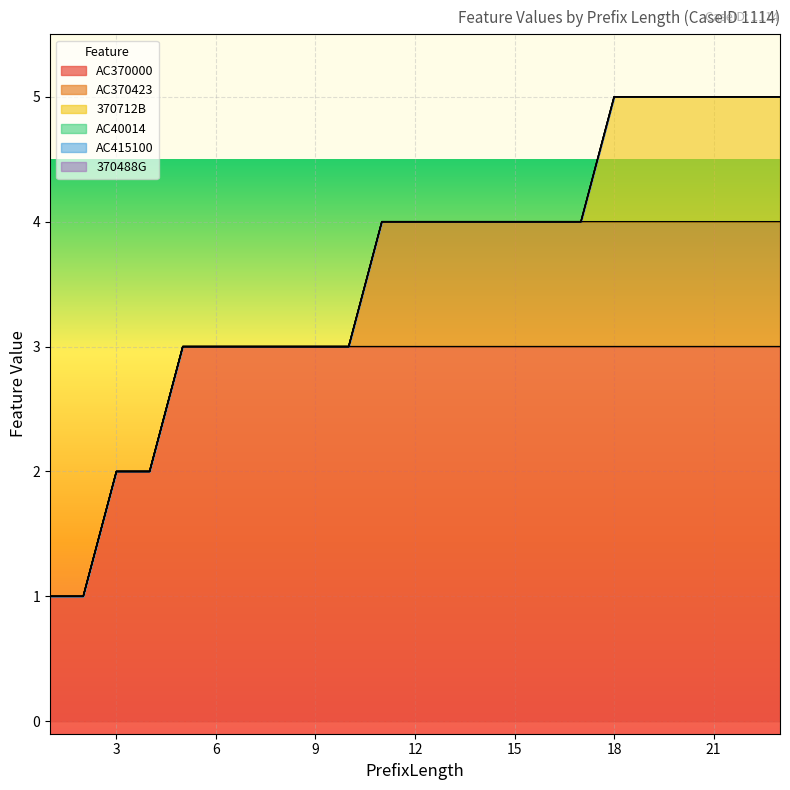

Where is AC40014 nearest to the value 0?

1